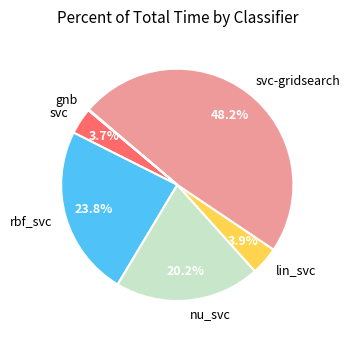

Which slice is the largest?

svc-gridsearch